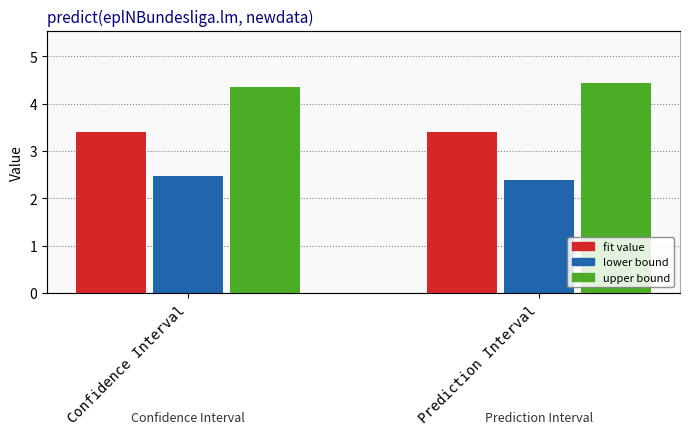

What is the sum of the lwr values at Confidence Interval and Prediction Interval?

4.8